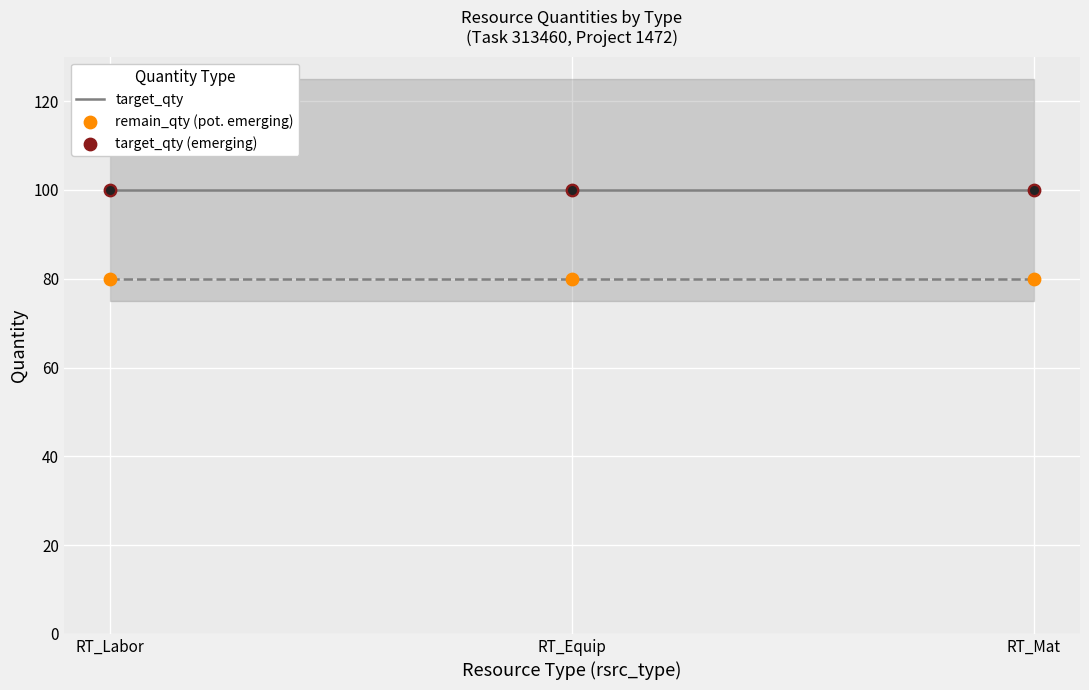

Which series has the largest total across all categories?

target_qty